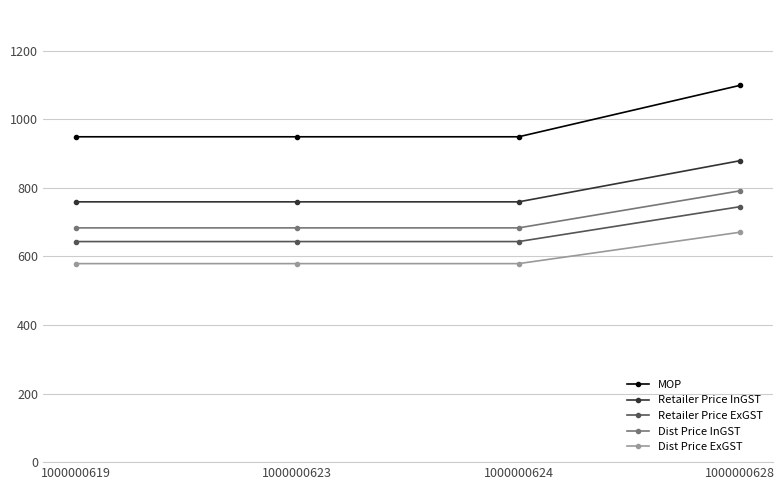

Between 1000000619 and 1000000628, which series saw the biggest shift?

MOP